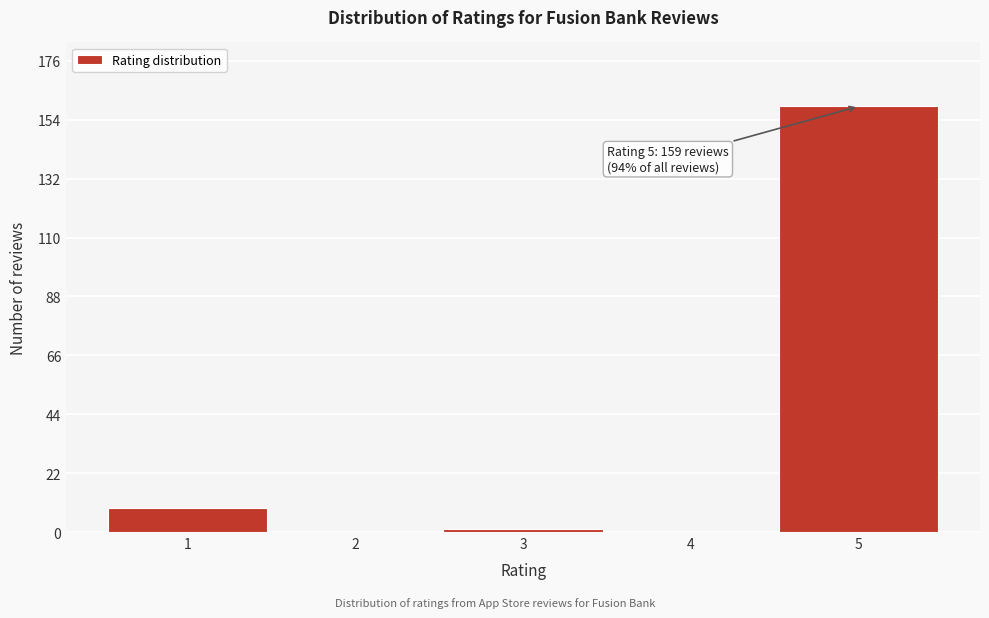

Reading left to right, extract all data points from this chart.

1=9	2=0	3=1	4=0	5=159